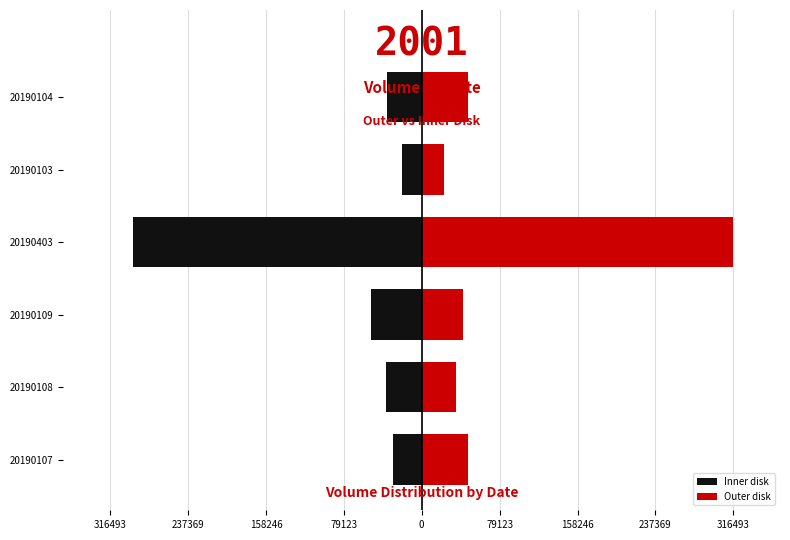

What is the sum of the Inner disk values at 20190103 and 20190109?

-72125